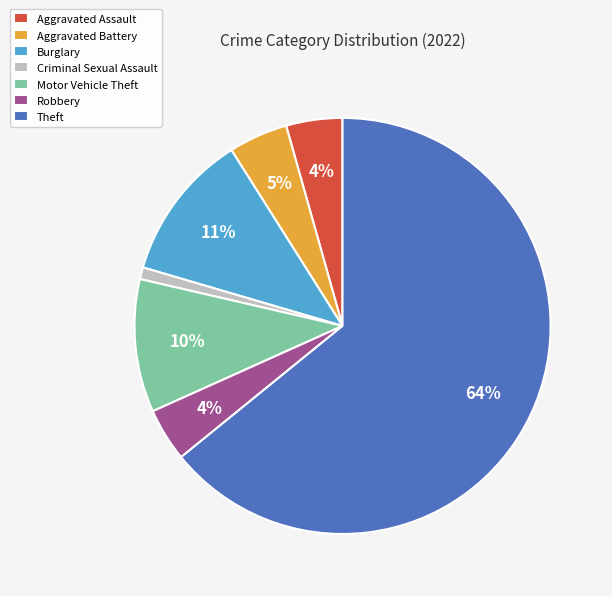

The Motor Vehicle Theft slice represents 10% of the pie. True or false?

True